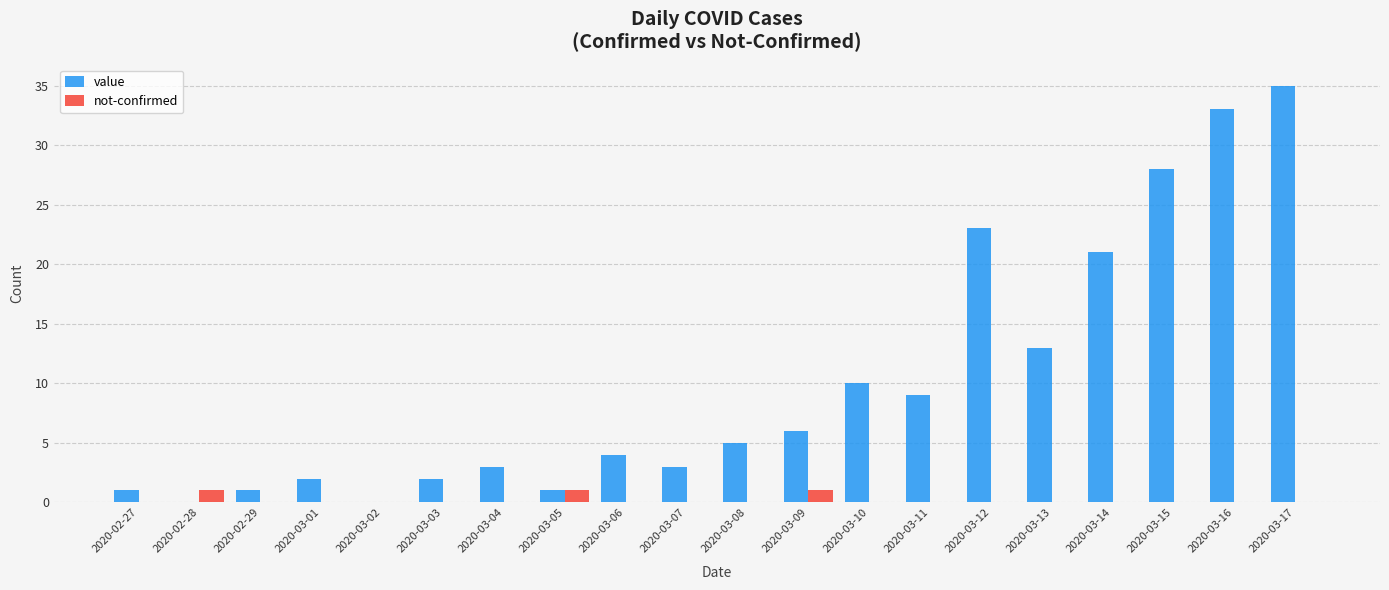

Between 2020-03-12 and 2020-03-16, which series saw the biggest shift?

value